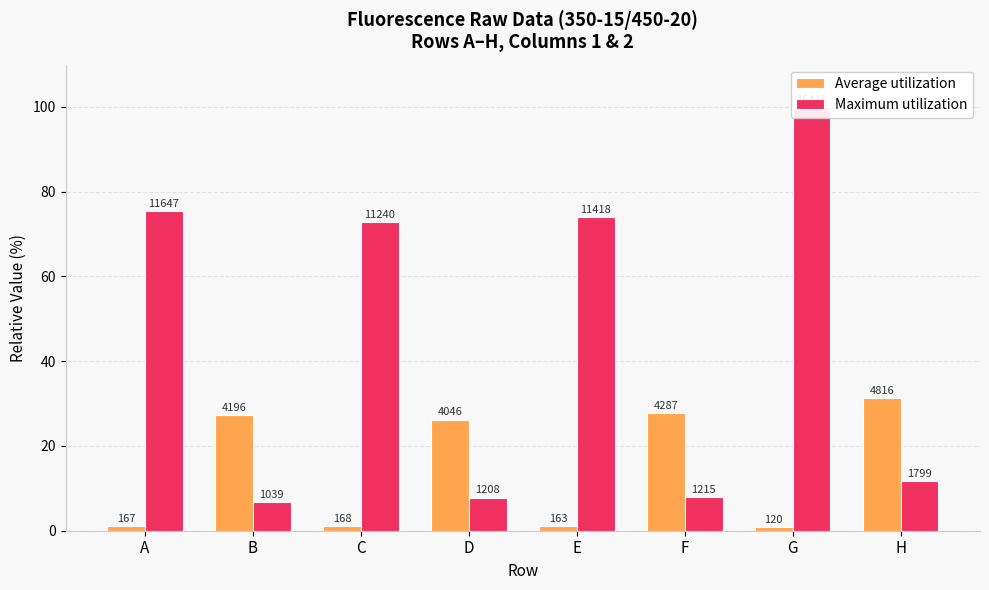

What is the average value of the Maximum utilization series?

44.6